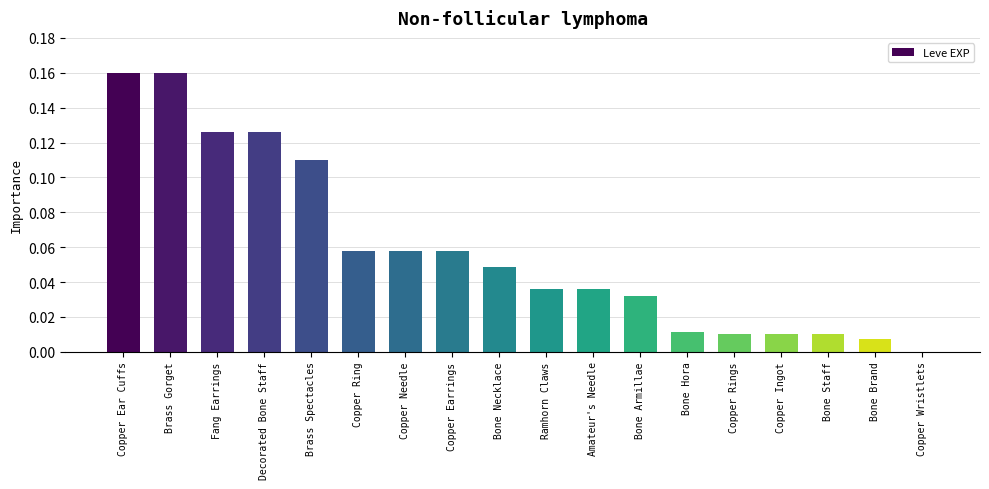

What is the sum of all values?

1.1